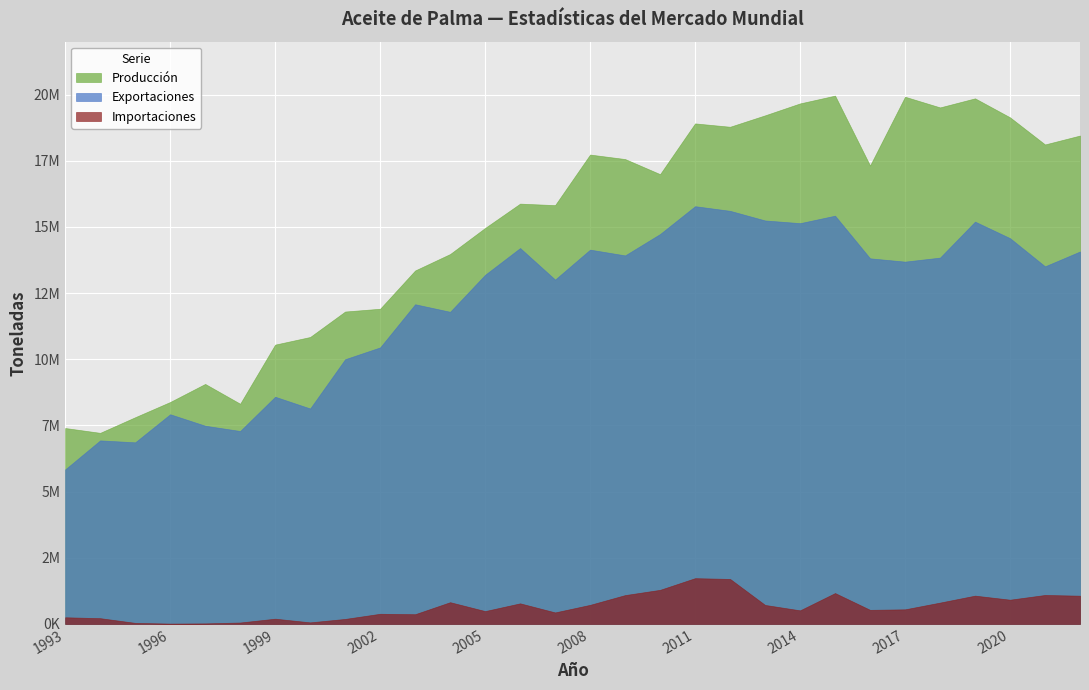

Reading left to right, transcribe all the data shown in this chart.

Producción: 7402930	7220630	7810546	8385890	9068730	8319680	10553918	10842095	11804000	11909300	13354800	13976200	14961700	15880700	15823745	17734440	17564936	16993717	18911520	18785030	19216459	19667016	19961581	17319177	19919331	19516141	19858367	19140613	18116354	18453420
Importaciones: 252398	218688	40630	14363	21536	54550	199139	59905	190030	384878	367999	822154	486338	779037	435845	721890	1090284	1289260	1729829	1700973	718502	514150	1167299	533043	552762	807159	1069848	916799	1095326	1068231
Exportaciones: 5839158	6935754	6862088	7922977	7489970	7290179	8584640	8140720	10002494	10448744	12079129	11793588	13192535	14202672	13011131	14142447	13924410	14732721	15783756	15608661	15244722	15143166	15425392	13814190	13689482	13841385	15201035	14575437	13511734	14073106